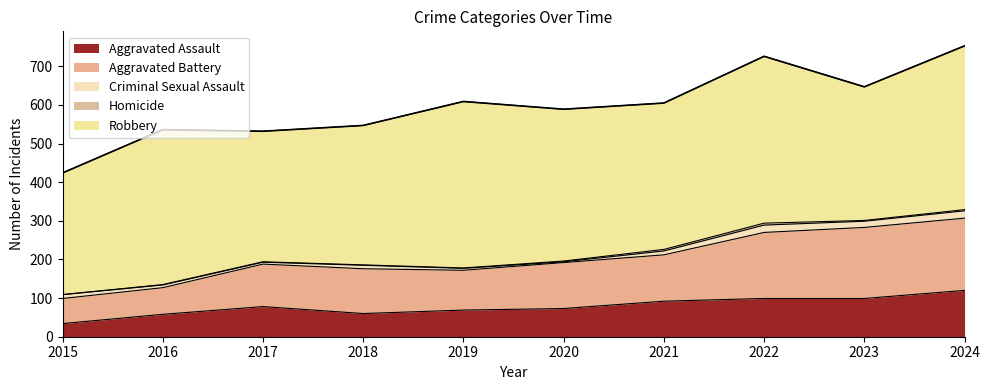

True or false: Aggravated Battery has a value of 120 at 2021.

True